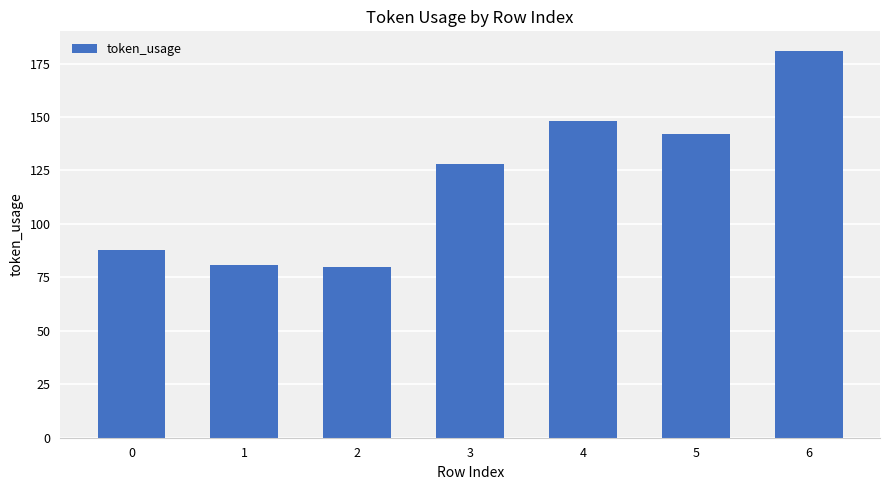

The value at 6 is 181. True or false?

True